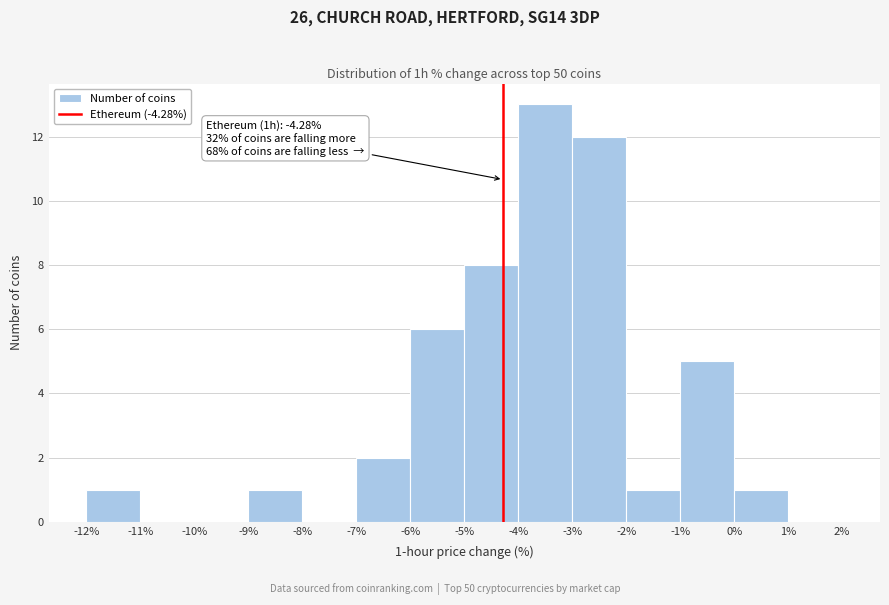

Over which range of the x-axis is the bar tallest?

-4% to -3%